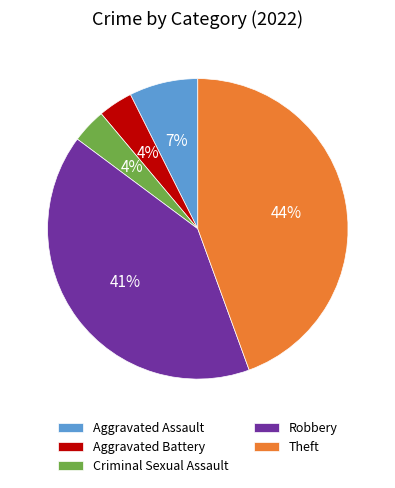

To the nearest percent, what is the combined percentage of Robbery and Aggravated Assault?

48%